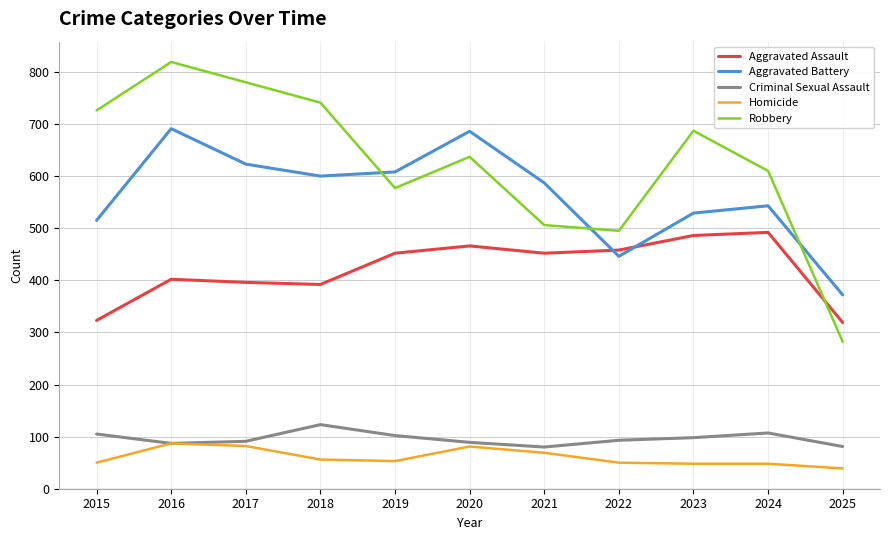

The Robbery series shows 780 at 2017. True or false?

True